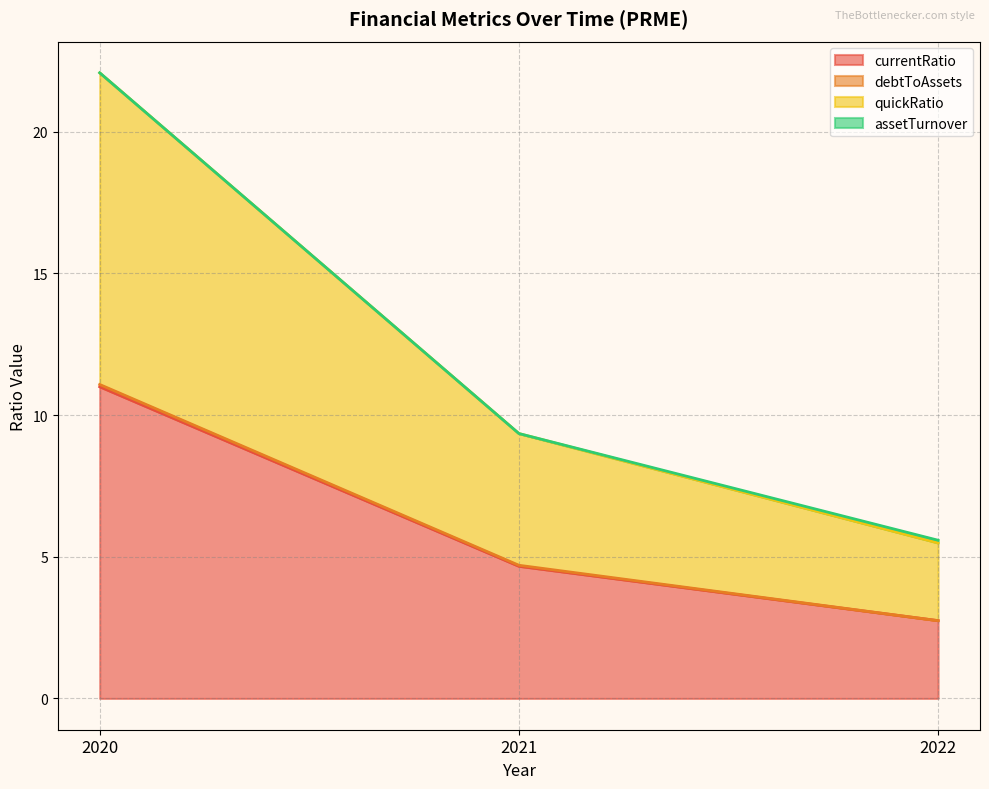

What is the lowest value of the currentRatio series?

2.7